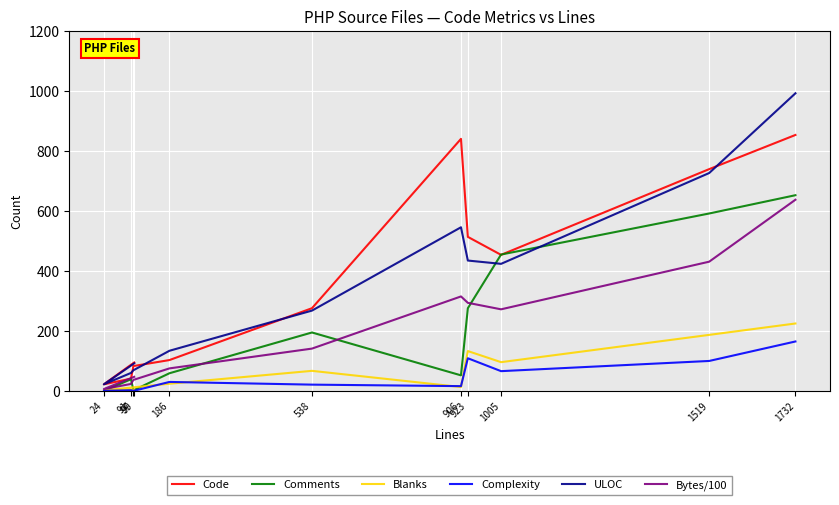

Is the value of Bytes/100 at 186 greater than the value of Complexity at 1519?

No